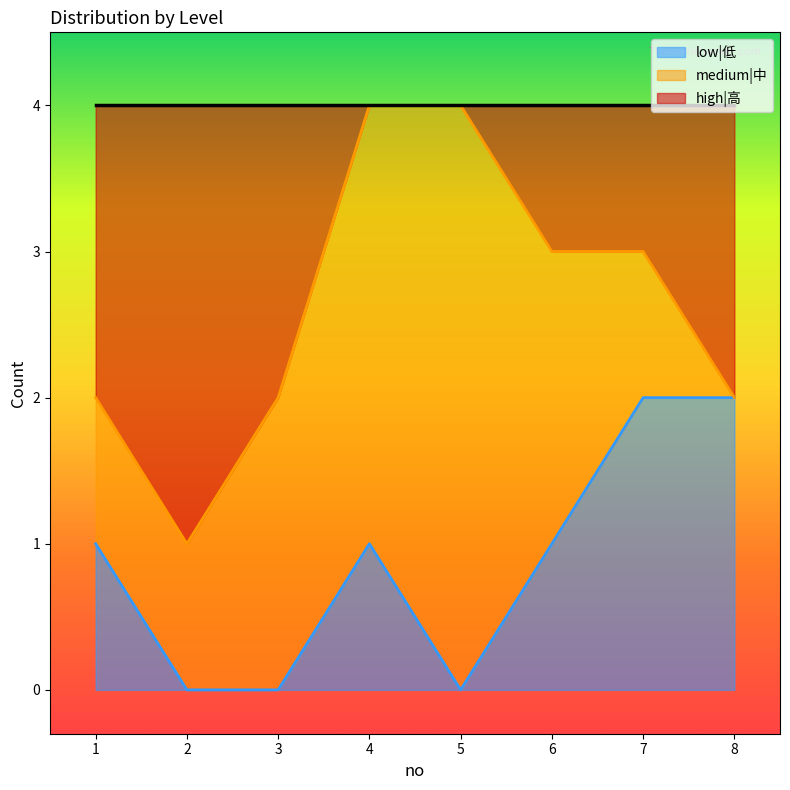

Does the chart display data point markers on the line(s)?

No